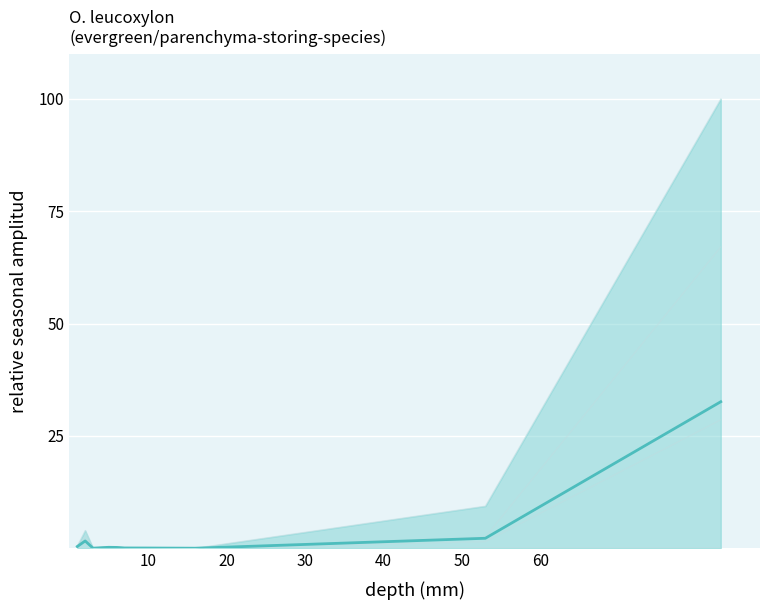

The chart shows a value of 0.1 at 50. True or false?

False